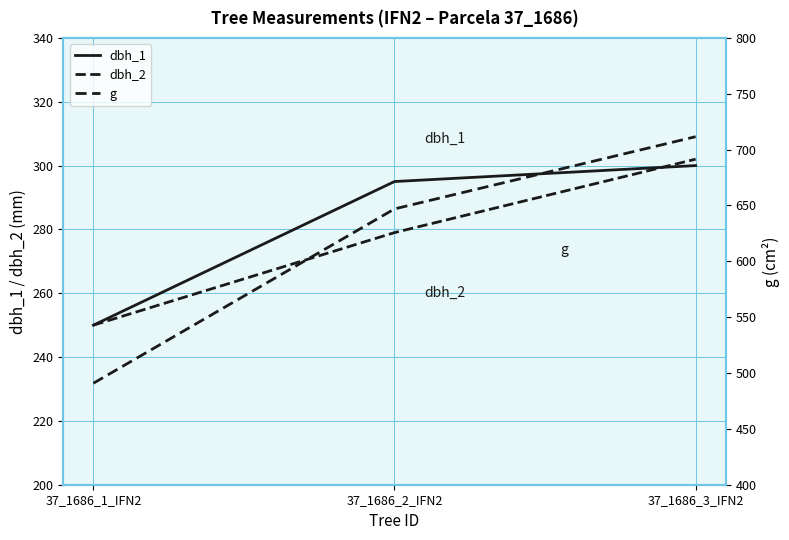

Reading left to right, list all the values displayed in this chart.

dbh_1: 37_1686_1_IFN2=250.0	37_1686_2_IFN2=295.0	37_1686_3_IFN2=300.0
dbh_2: 37_1686_1_IFN2=250.0	37_1686_2_IFN2=279.0	37_1686_3_IFN2=302.0
g: 37_1686_1_IFN2=490.9	37_1686_2_IFN2=646.9	37_1686_3_IFN2=711.6